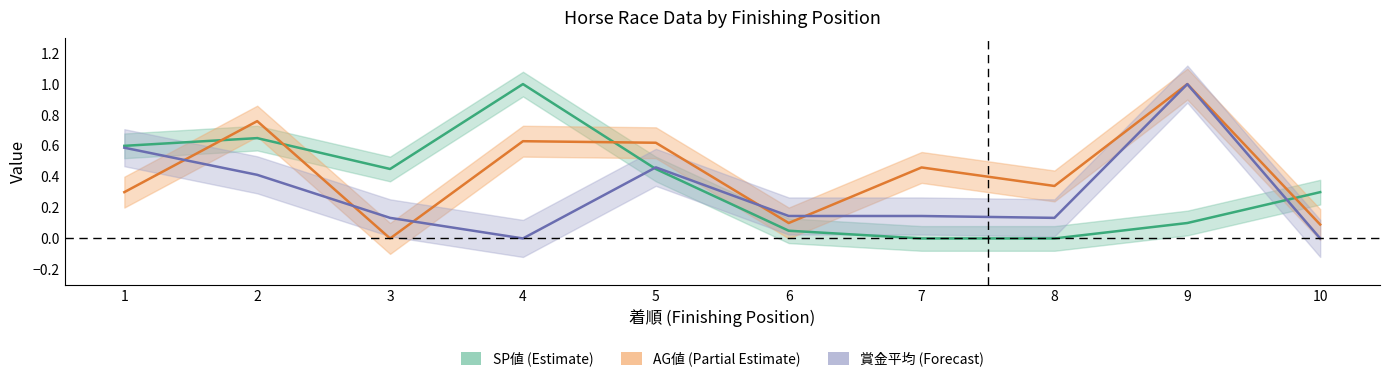

In AG値, how many points are higher than both neighbors (excluding endpoints)?

4